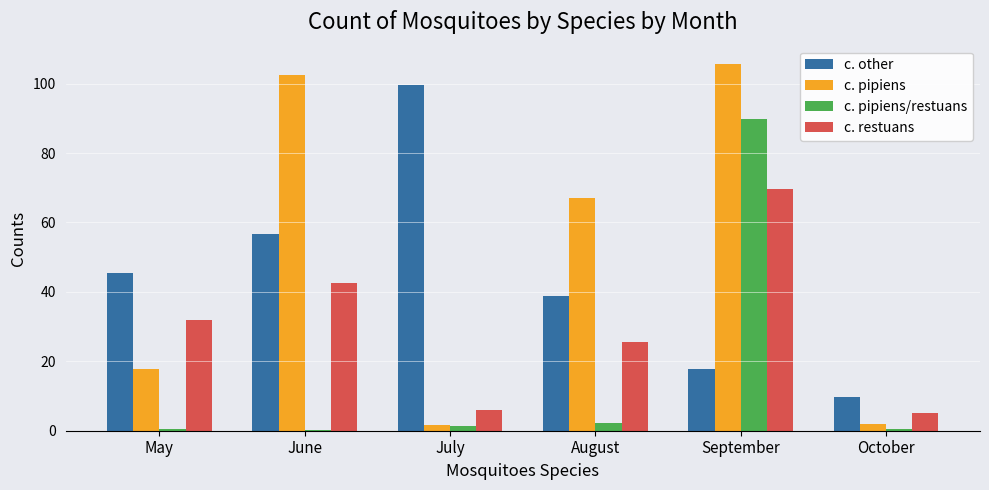

At which category is the sum across all series the highest?

September